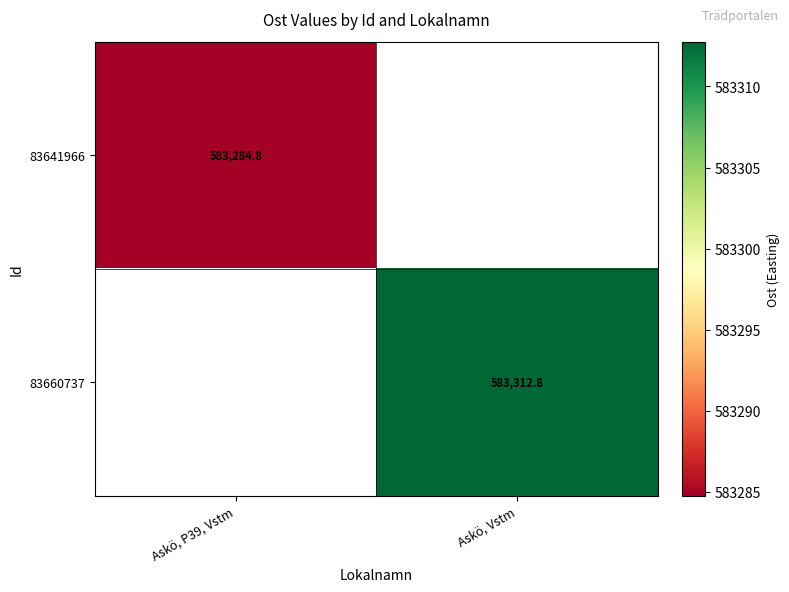

How many distinct data groups are displayed?

2